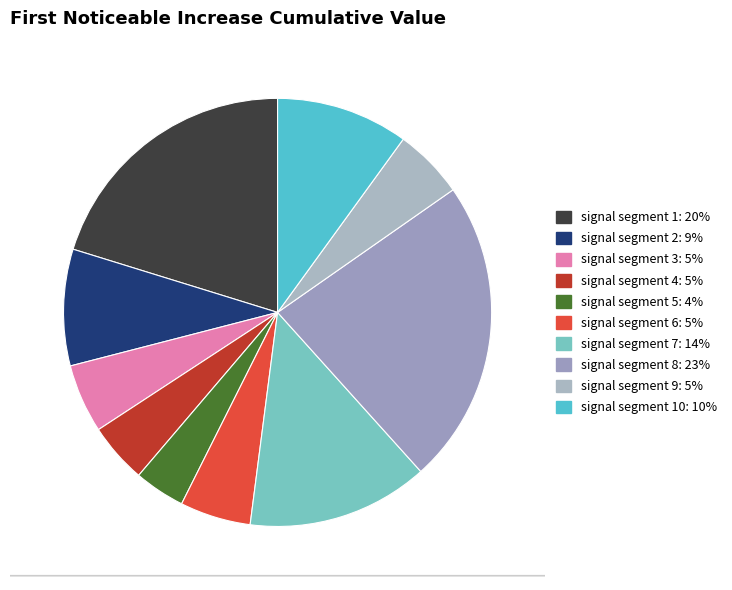

What is the smallest slice in the pie chart?

signal segment 5